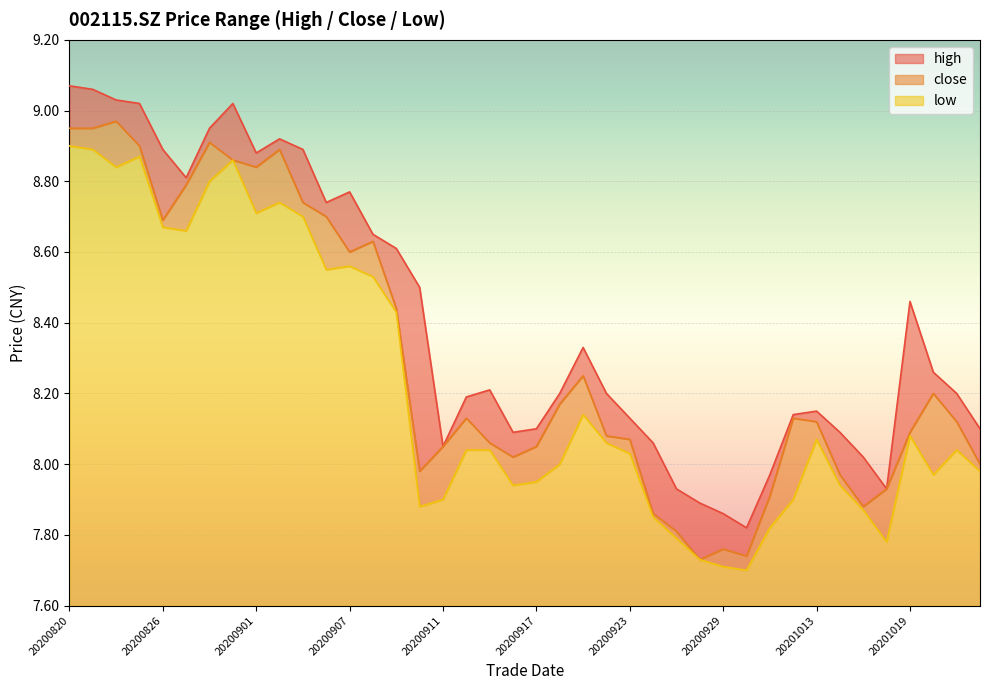

True or false: low and close cross at least once.

False